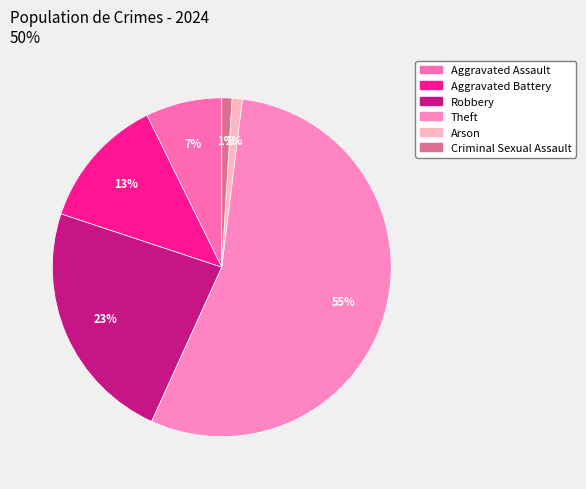

Is there a majority slice in this chart?

Yes